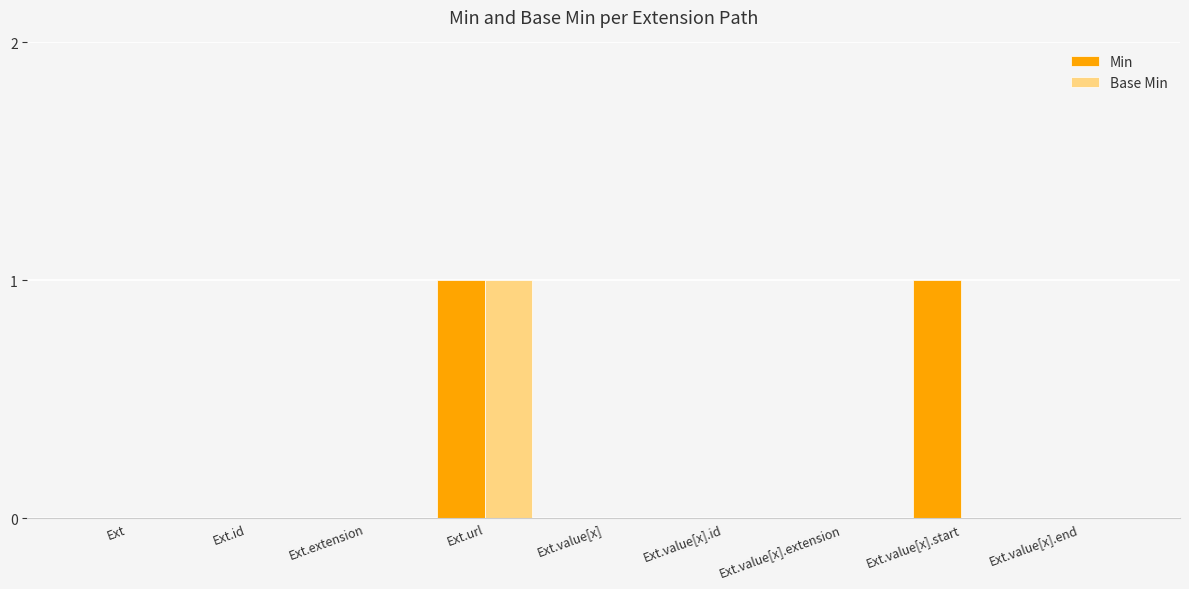

What is the total value across all series at Ext.url?

2